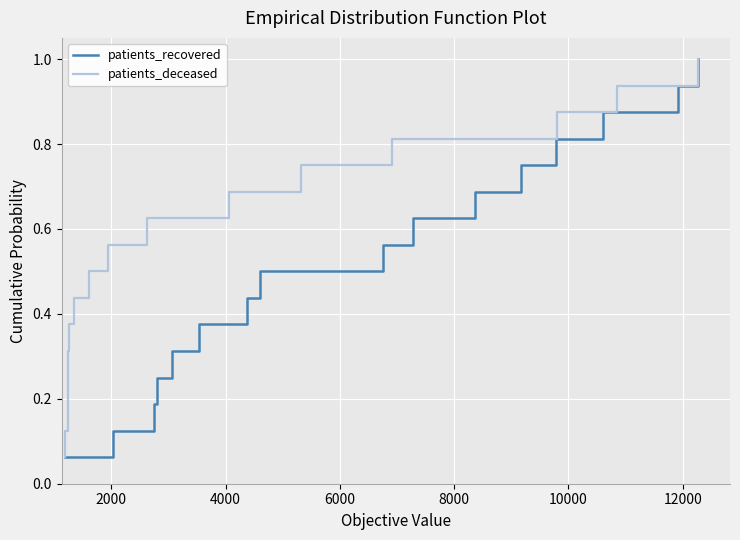

Is this an area chart (filled region under the line)?

No